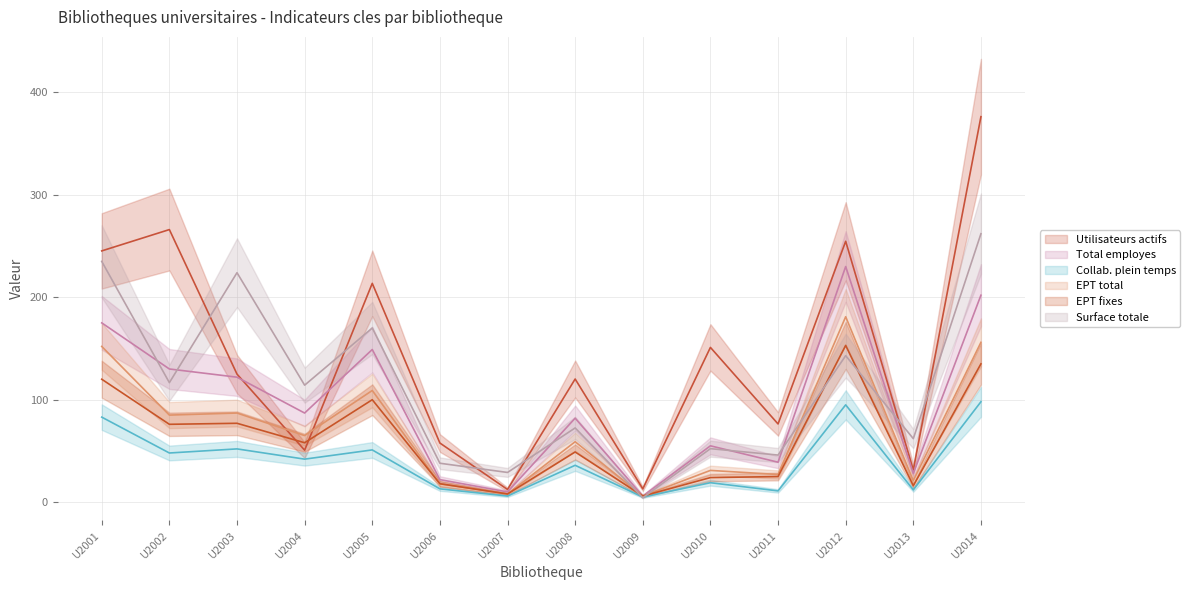

What is the sum of the Utilisateurs actifs values at U2010 and U2009?

164.1